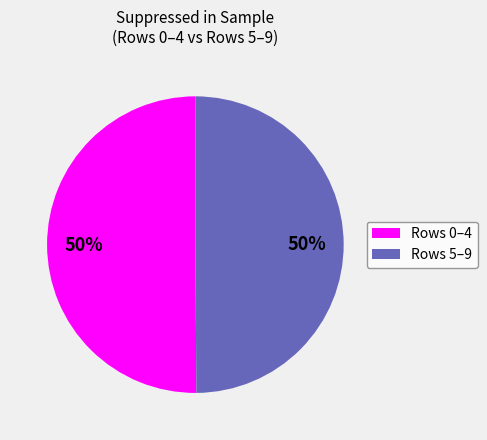

To the nearest percent, what is the average slice percentage?

50%